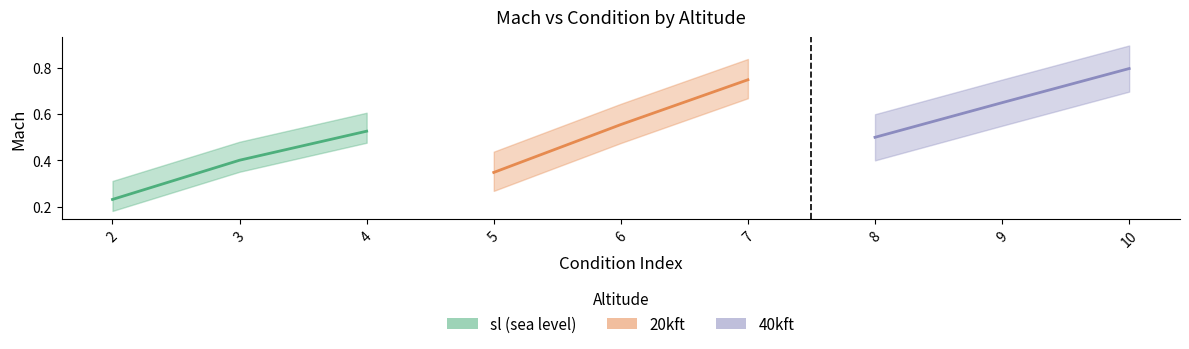

List the series in order of their peak value, lowest first.

sl, 20kft, 40kft